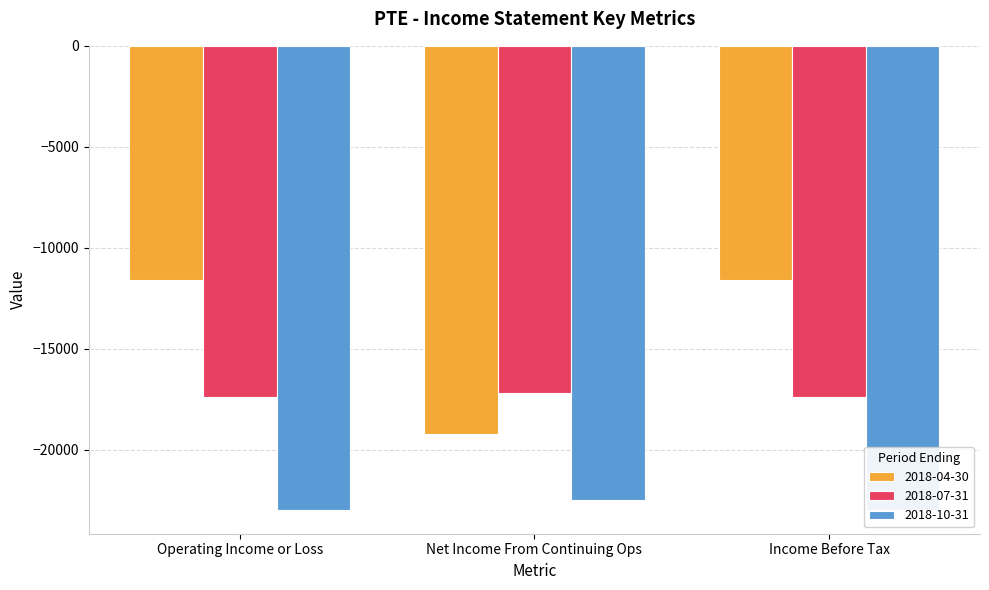

Reading left to right, what are all the values shown in this chart?

2018-04-30: -11600	-19200	-11600
2018-07-31: -17400	-17200	-17400
2018-10-31: -23000	-22500	-23000